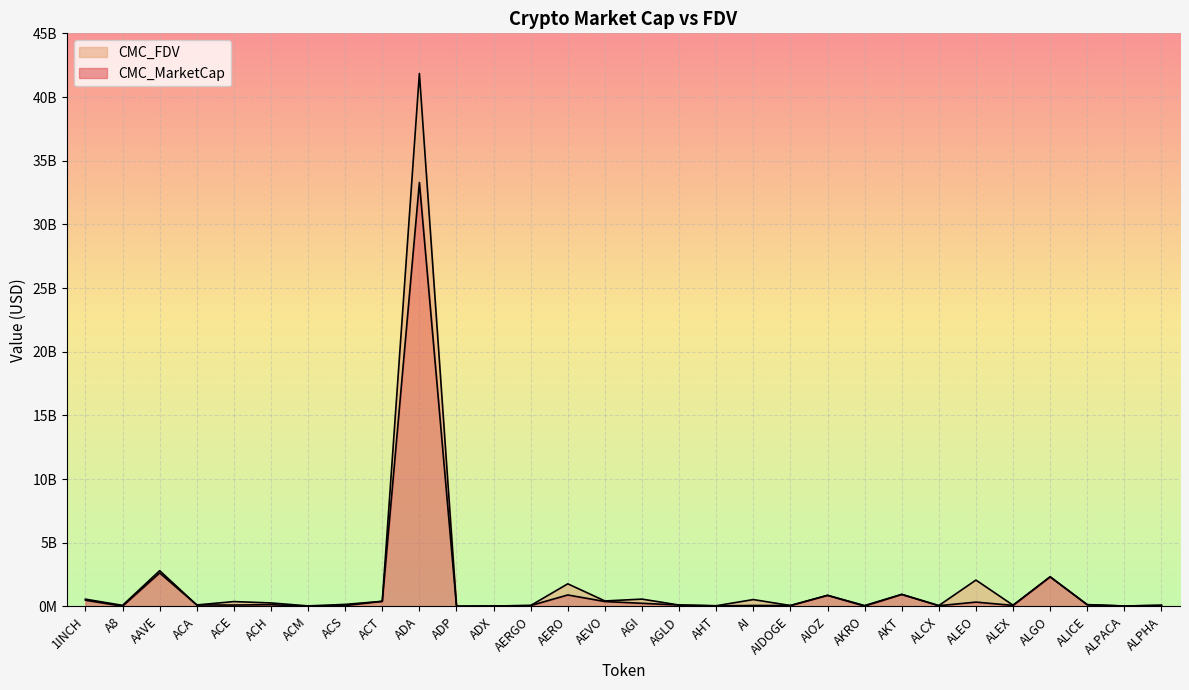

What is the difference between the CMC_MarketCap values at AIDOGE and ALICE?

58641646